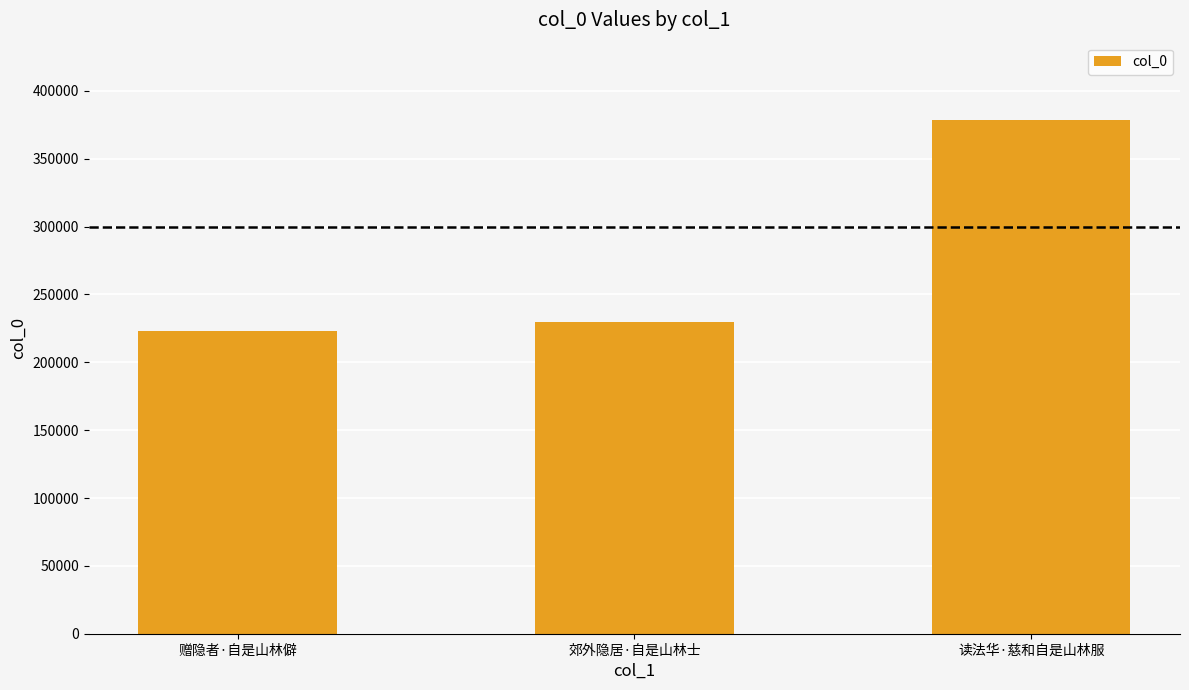

Rank the categories by value from lowest to highest.

赠隐者·自是山林僻, 郊外隐居·自是山林士, 读法华·慈和自是山林服